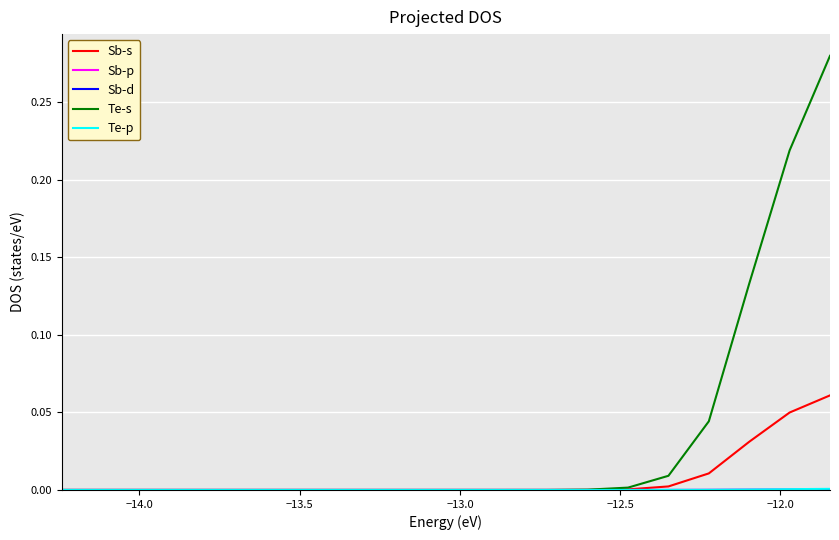

Which series has the largest total across all categories?

Te-s